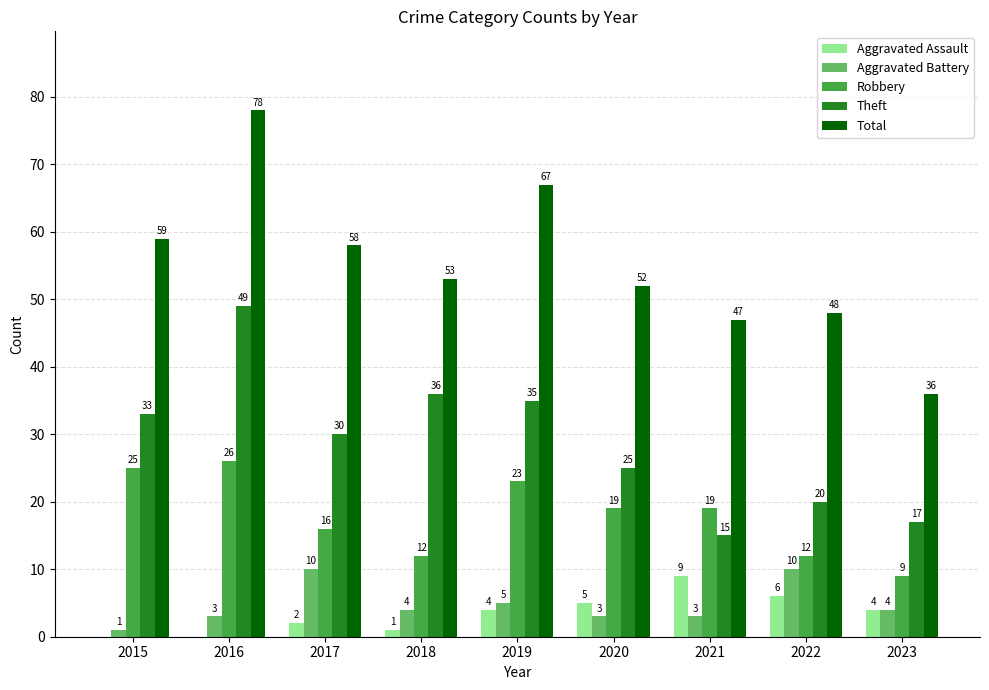

Reading left to right, list all the values displayed in this chart.

Aggravated Assault: 0	0	2	1	4	5	9	6	4
Aggravated Battery: 1	3	10	4	5	3	3	10	4
Robbery: 25	26	16	12	23	19	19	12	9
Theft: 33	49	30	36	35	25	15	20	17
Total: 59	78	58	53	67	52	47	48	36